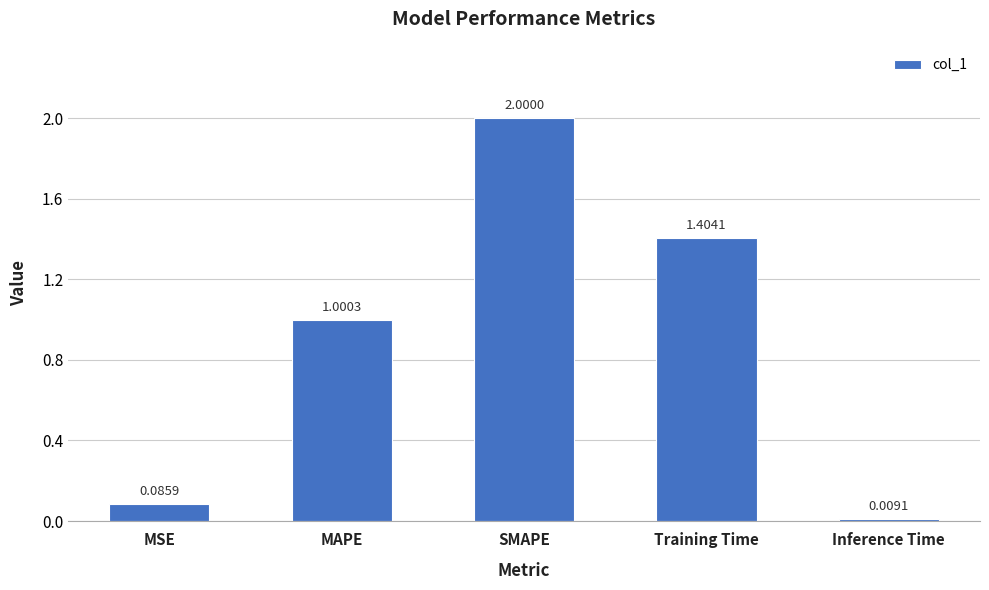

Does the chart contain stacked bars?

No